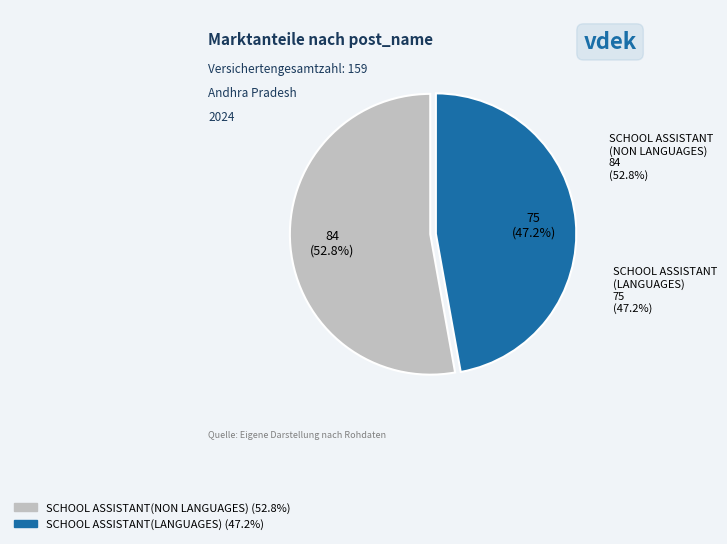

To the nearest percent, what is the difference between the SCHOOL ASSISTANT(LANGUAGES) and SCHOOL ASSISTANT(NON LANGUAGES) slice percentages?

6%